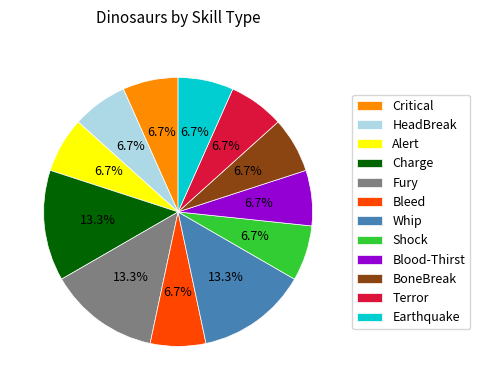

Is the sum of HeadBreak and Terror greater than half?

No